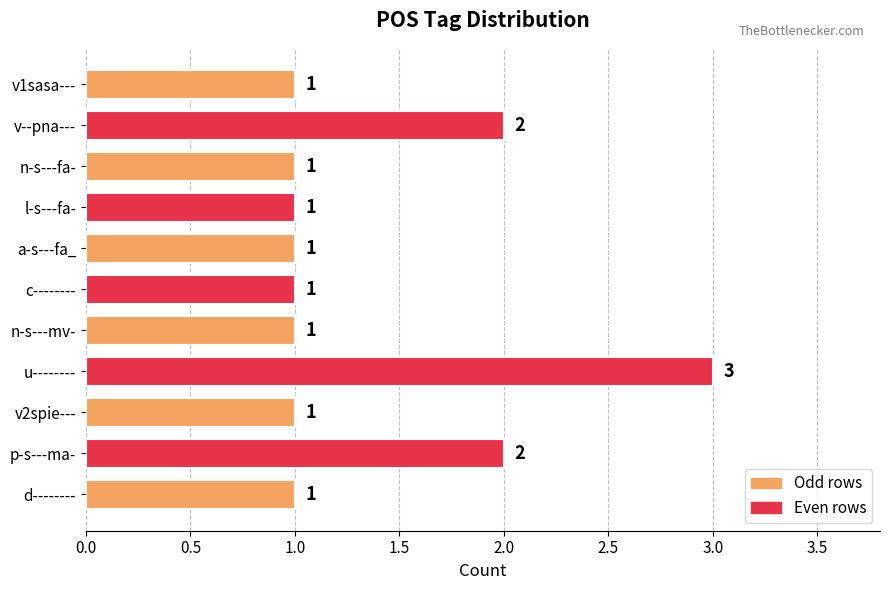

How many values are between 1 and 2?

10